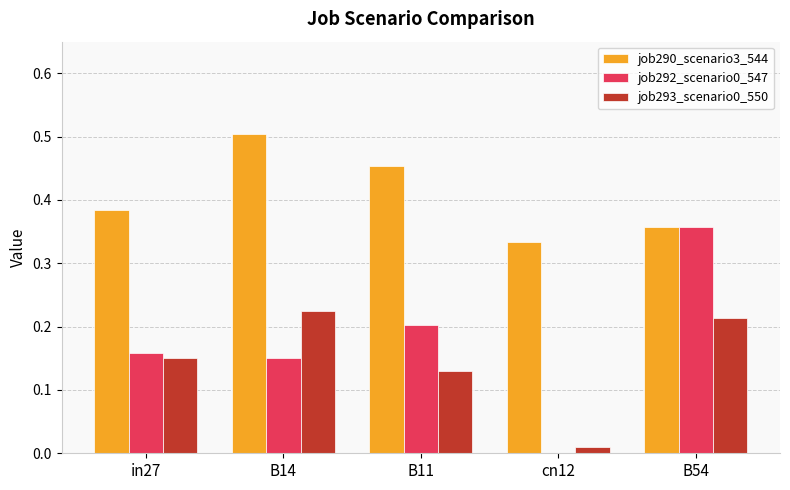

Is the value of job293_scenario0_550 at cn12 greater than the value of job292_scenario0_547 at B54?

No